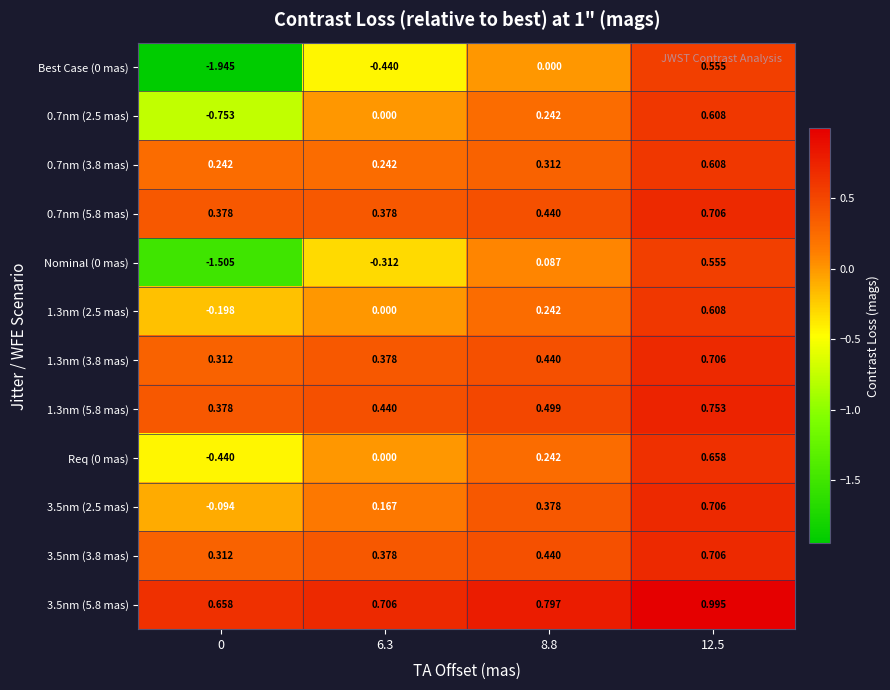

How many values in the 3.5nm (2.5 mas) series are below 0?

1